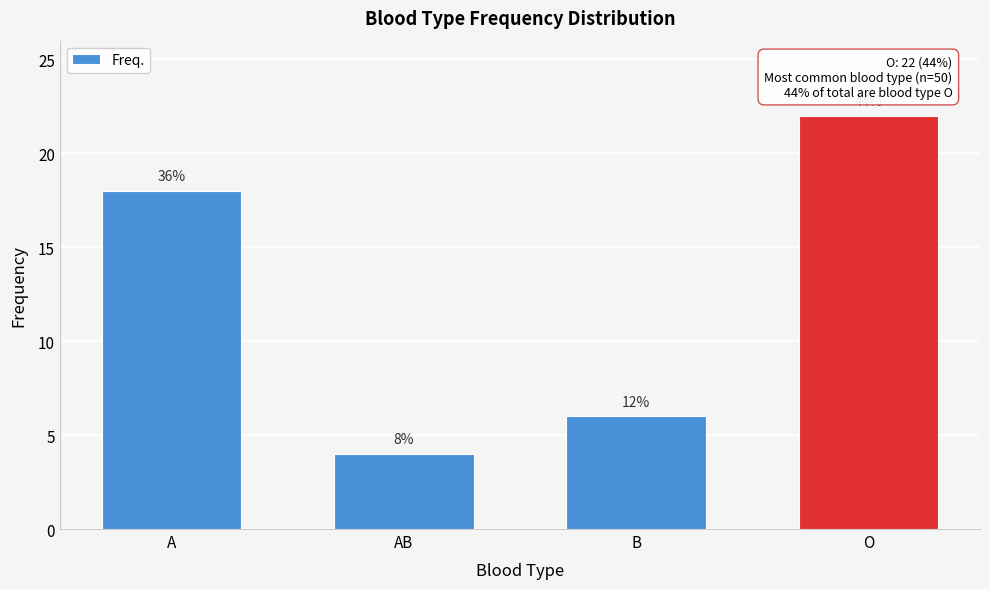

Does the chart contain any negative values?

No